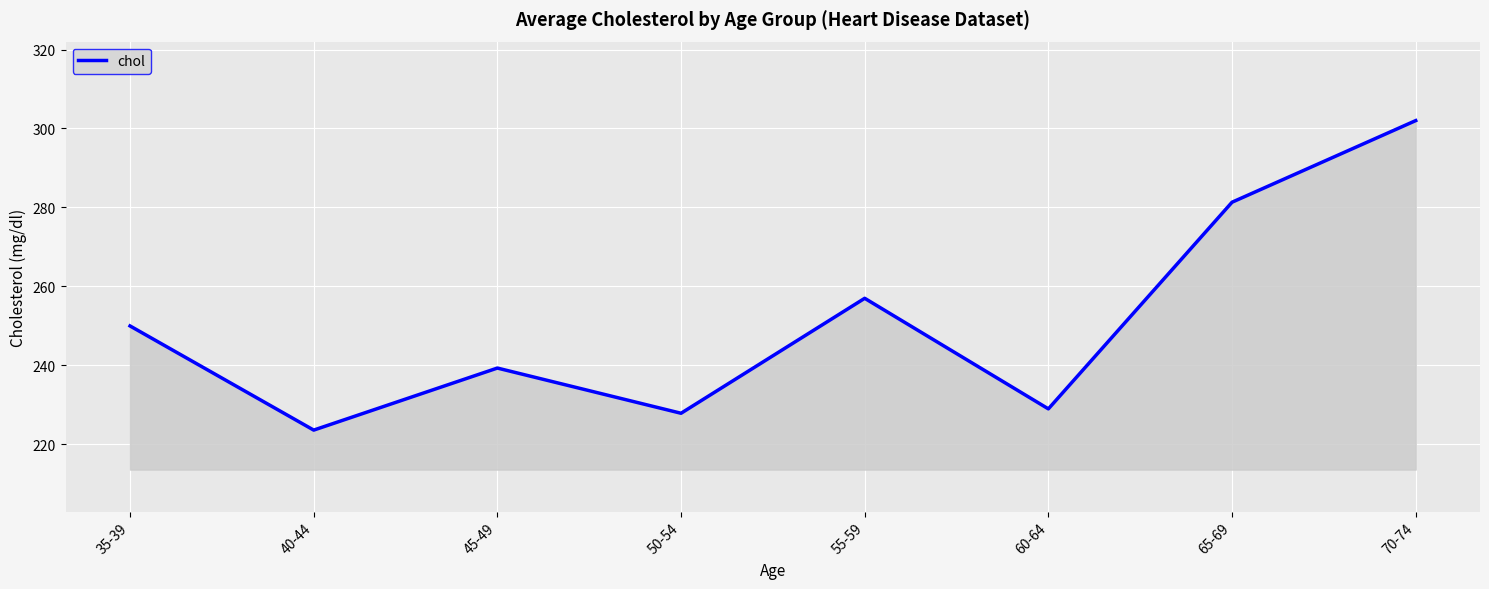

List the labels in order of value, largest first.

70-74, 65-69, 55-59, 35-39, 45-49, 60-64, 50-54, 40-44